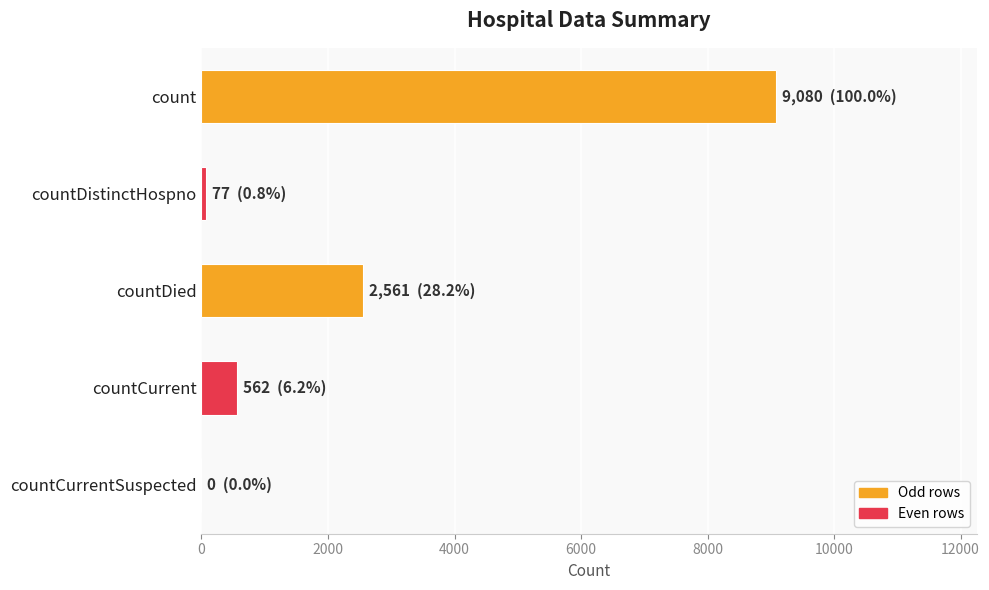

What is the greatest value displayed?

9080